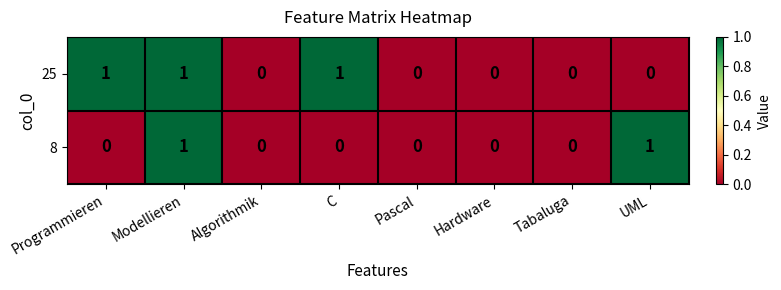

The 8 series shows 1 at UML. True or false?

True